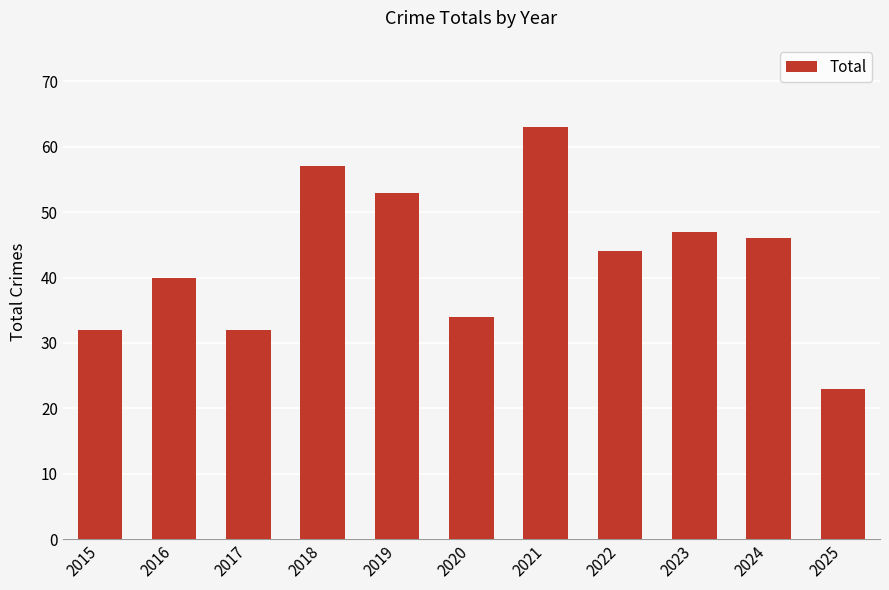

The value at 2022 is 12. True or false?

False